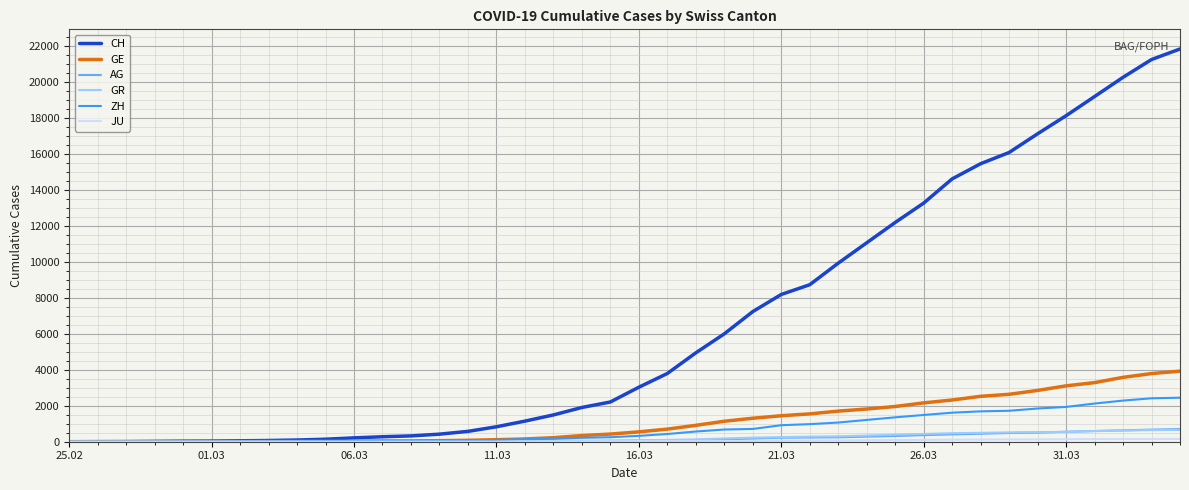

Which series has the widest spread of values?

CH